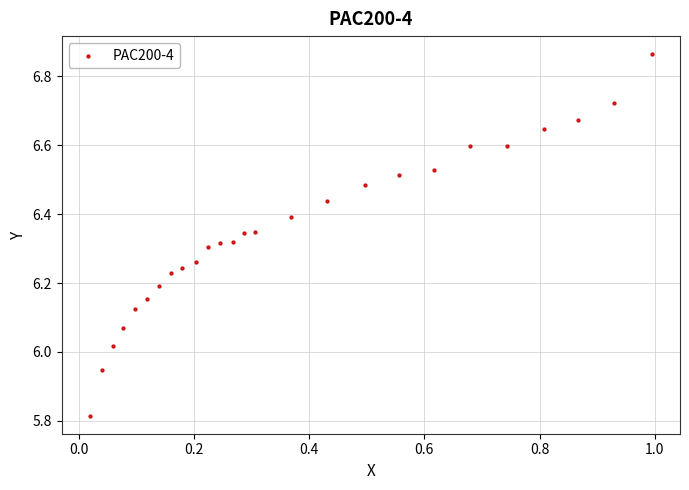

What is the range of Y values (max minus min)?

1.0